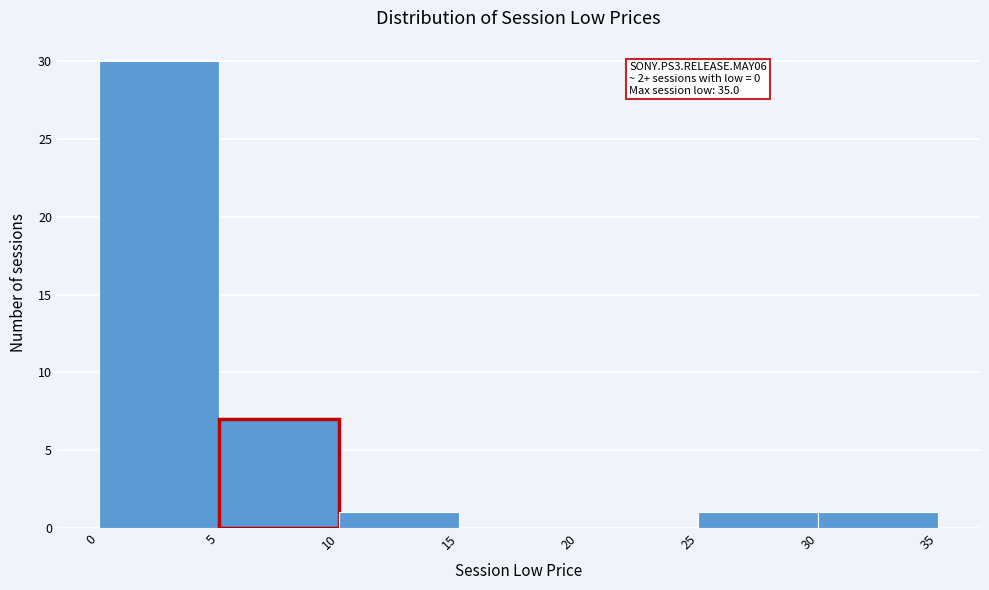

Which range on the x-axis has the tallest bar?

0 to 5